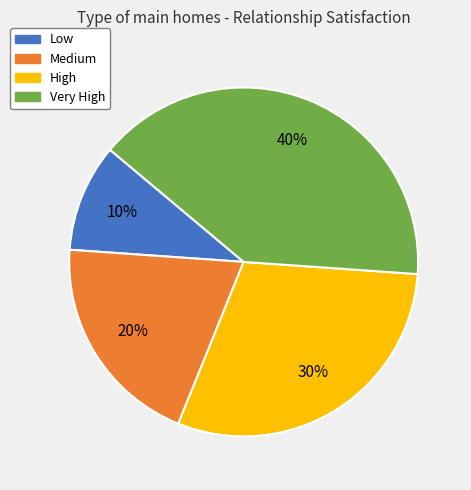

To the nearest percent, what is the difference between the largest and smallest slice percentages?

30%